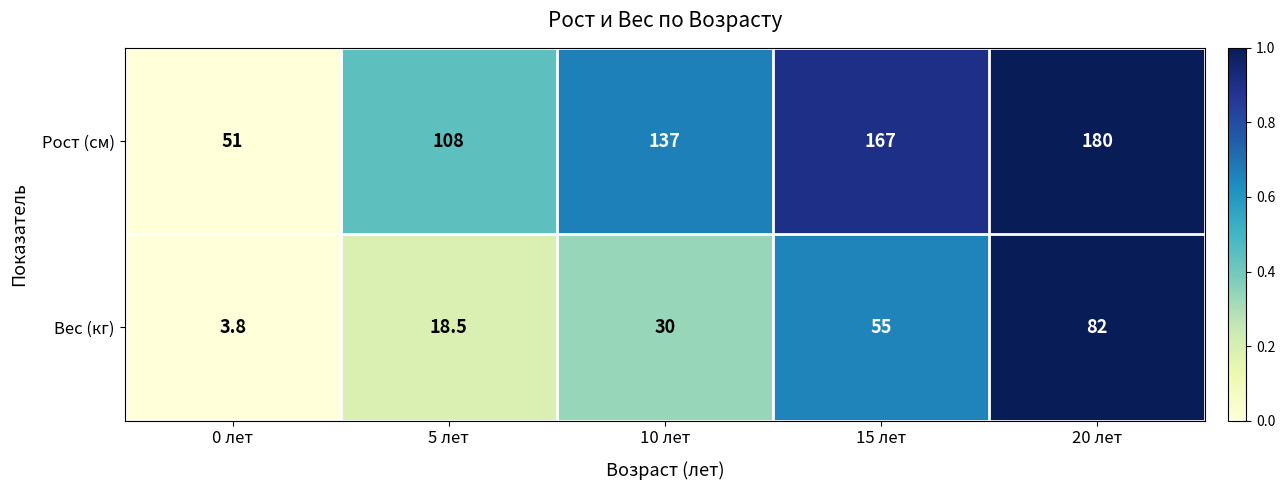

Reading right to left, list all the values displayed in this chart.

Рост (см): 20 лет=180.0	15 лет=167.0	10 лет=137.0	5 лет=108.0	0 лет=51.0
Вес (кг): 20 лет=82.0	15 лет=55.0	10 лет=30.0	5 лет=18.5	0 лет=3.8